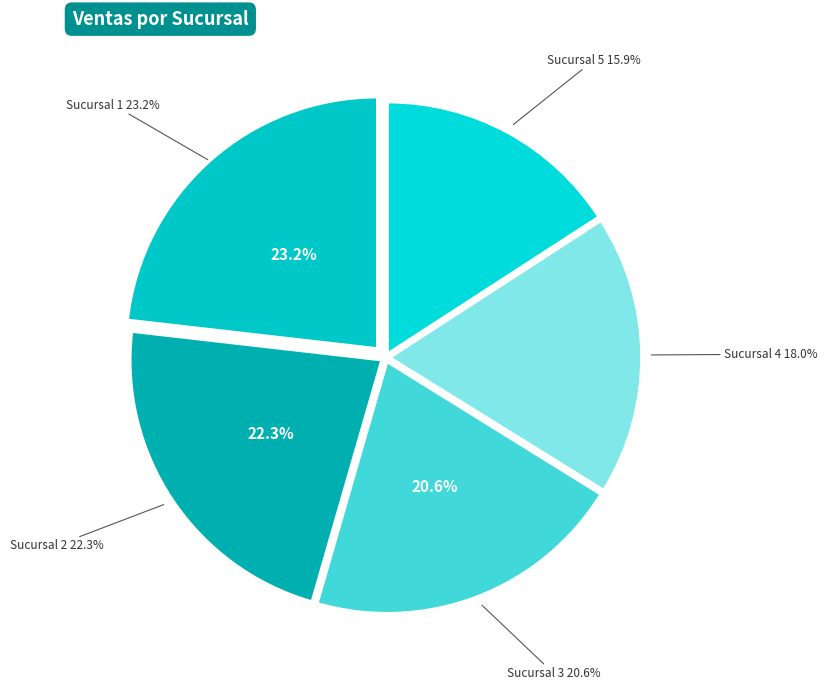

The Sucursal 2
Valeria Robles slice represents 14% of the pie. True or false?

False